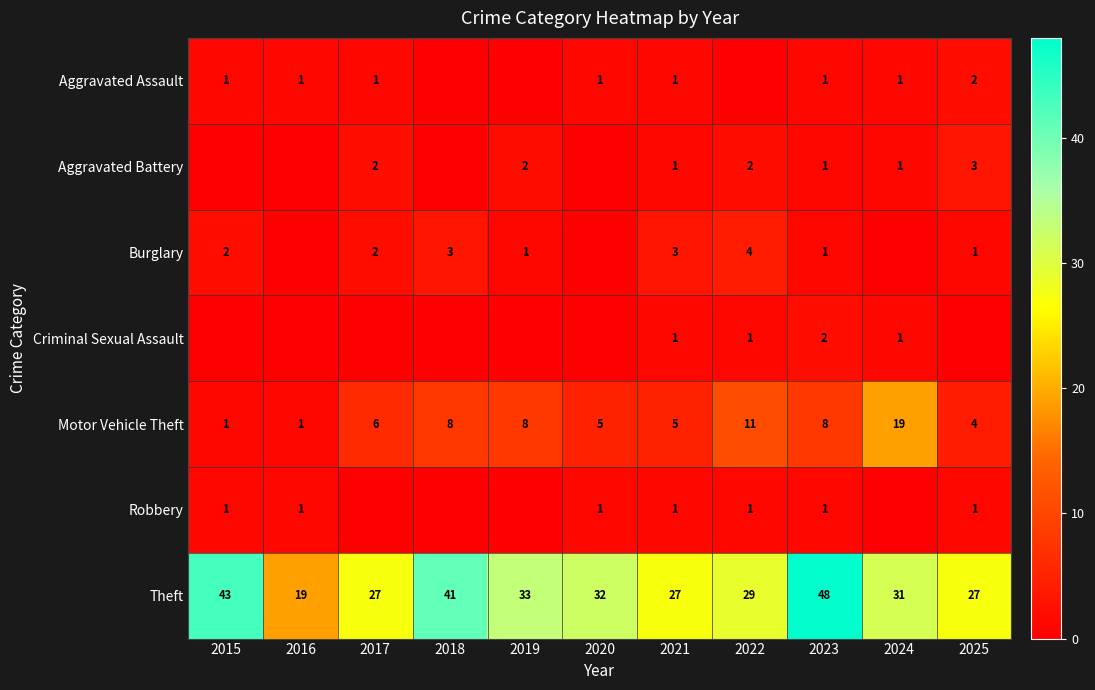

At which category is the sum across all series the highest?

2023